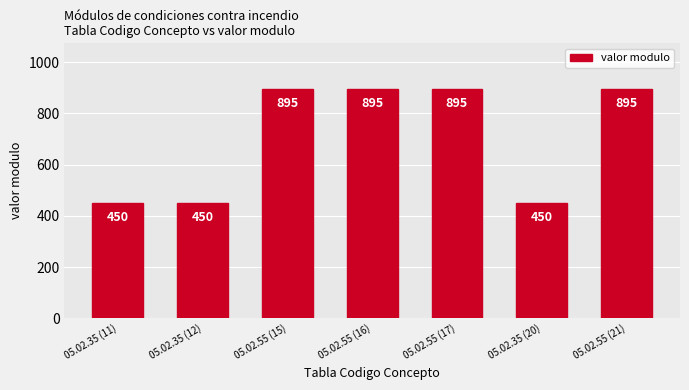

True or false: the data shows 241 at 05.02.35 (11).

False